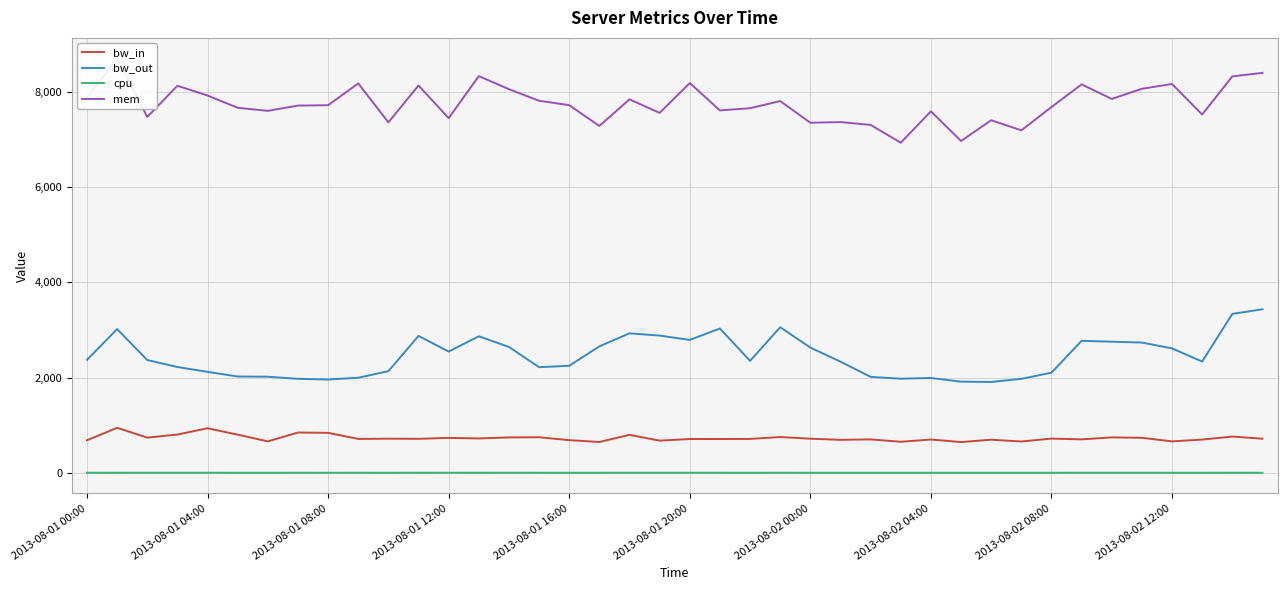

True or false: bw_in has more than 0 points higher than both neighbors.

True